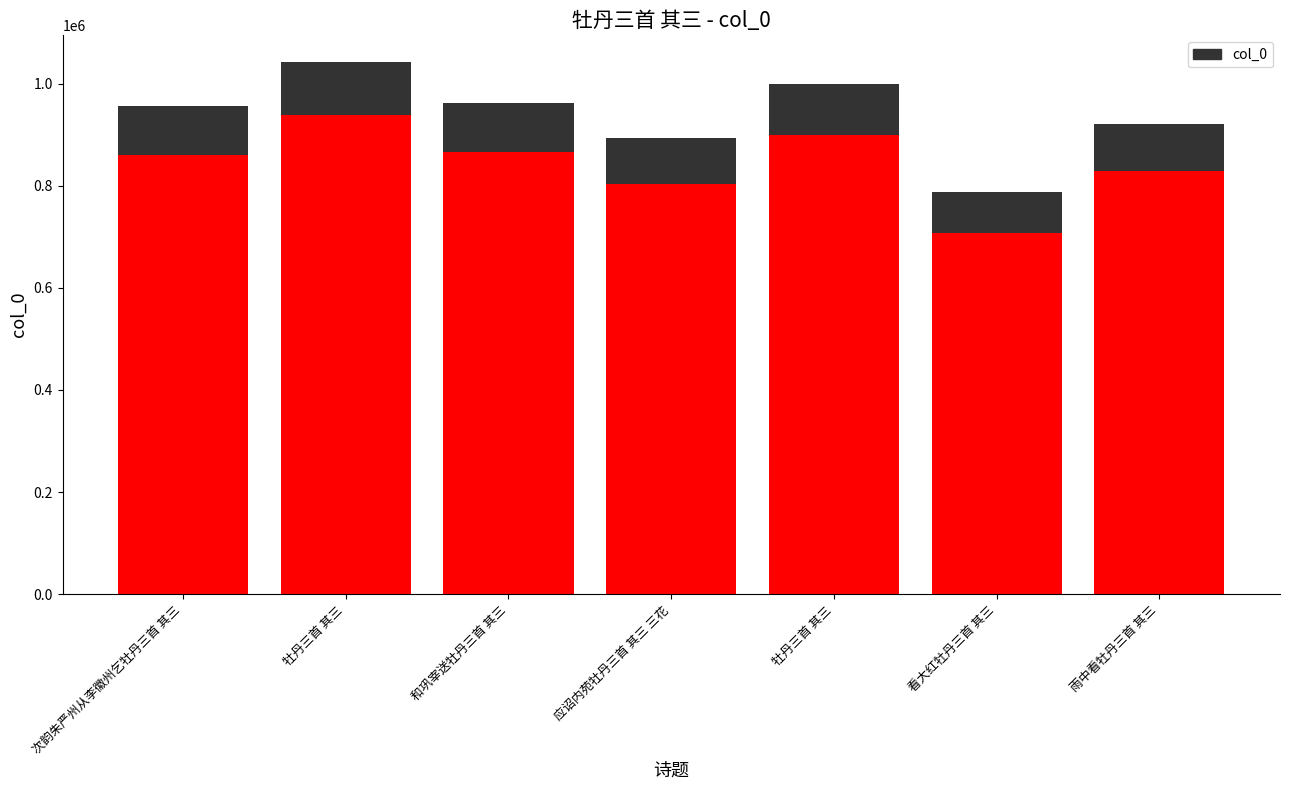

Between 看大红牡丹三首 其三 and 次韵朱严州从李徽州乞牡丹三首 其三, which is larger?

次韵朱严州从李徽州乞牡丹三首 其三